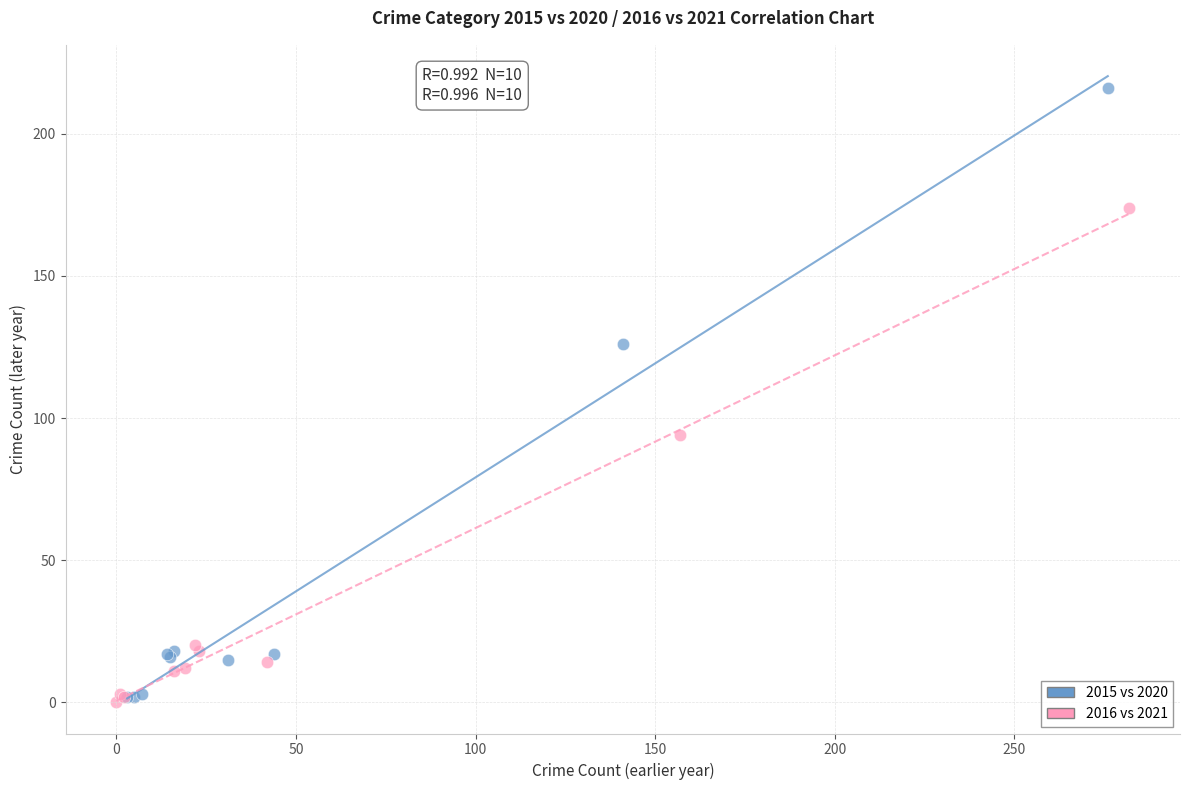

Which series reaches the maximum Y coordinate?

2015 vs 2020